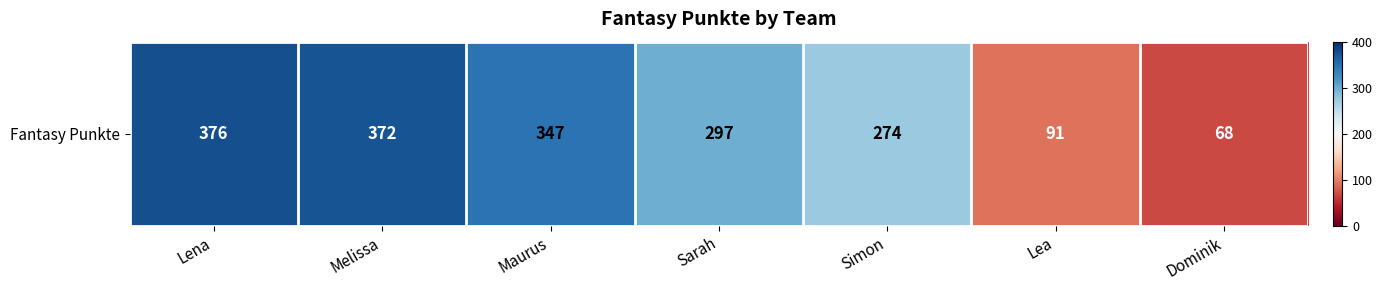

What is the smallest value displayed?

68